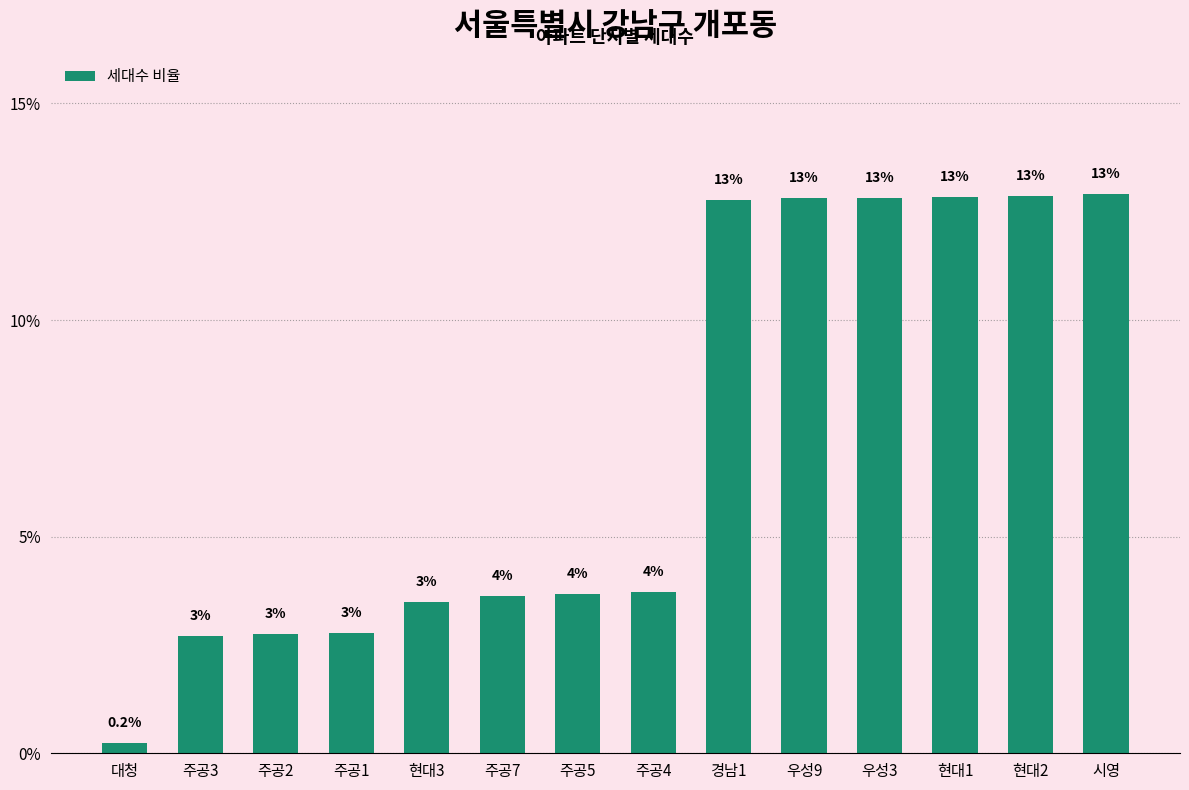

What is the approximate value at 주공1?

2.8